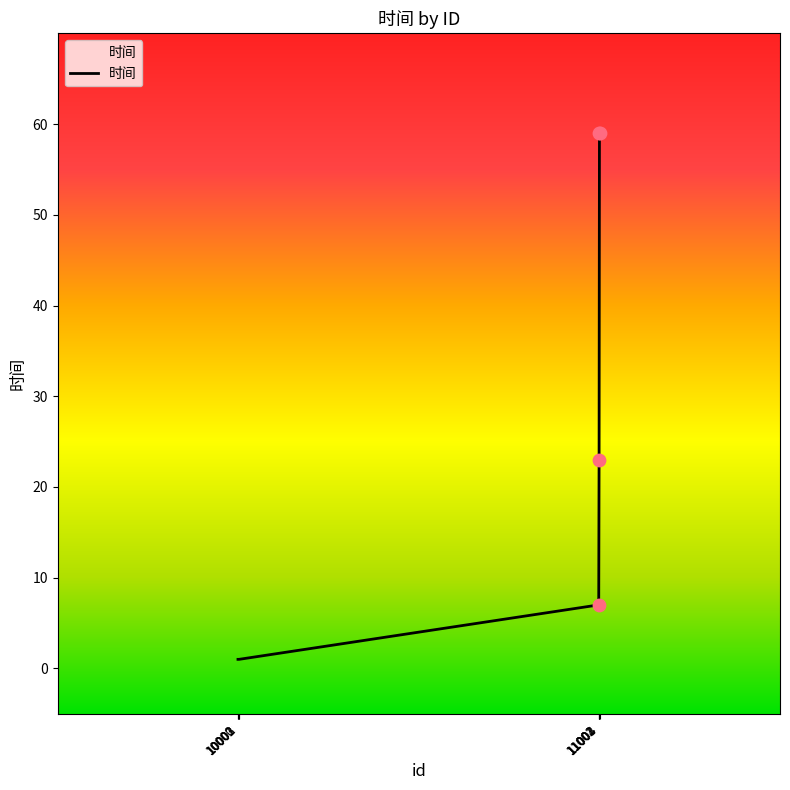

What is the change in value from 10001 to 11003?

+58